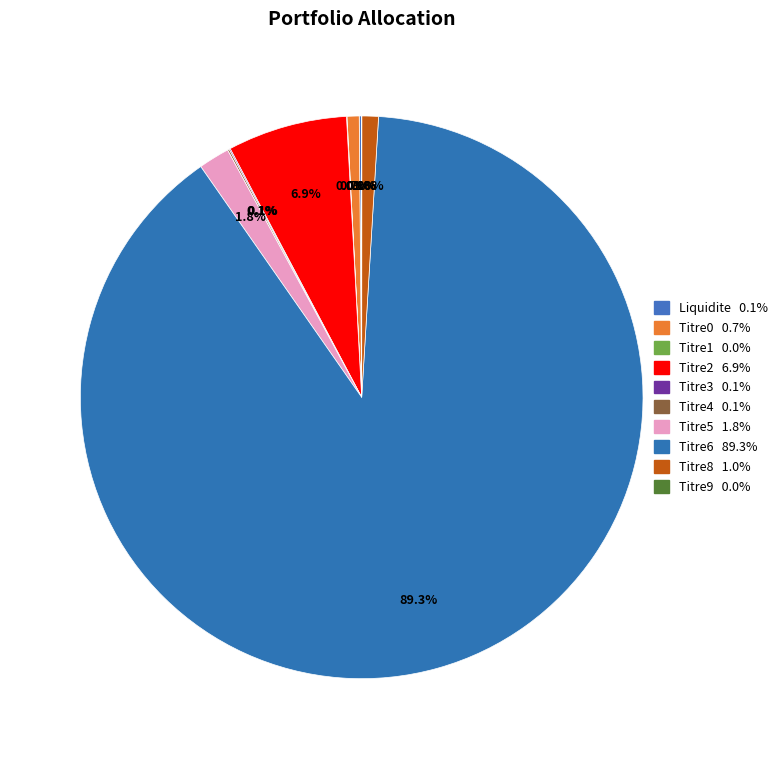

To the nearest percent, what percentage of the pie is Titre2?

7%